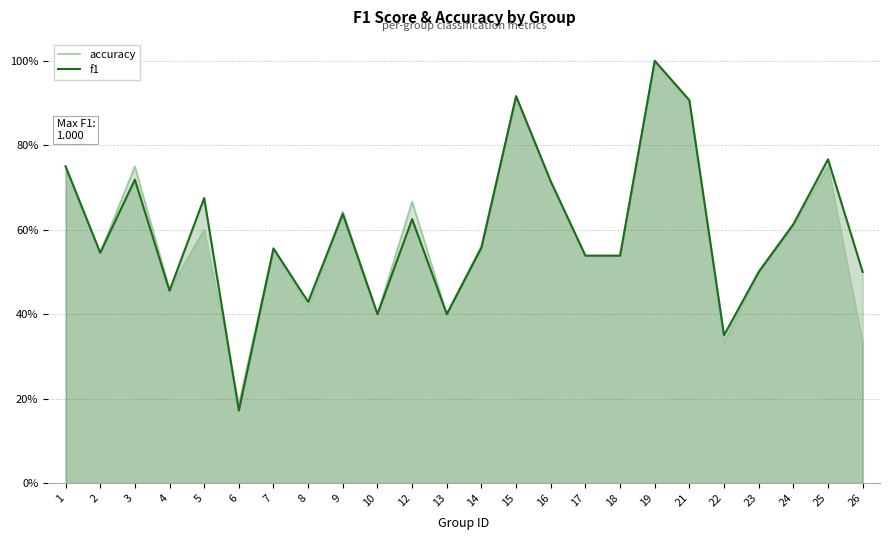

What is the value of the f1 point at the 9th from the left?

0.6